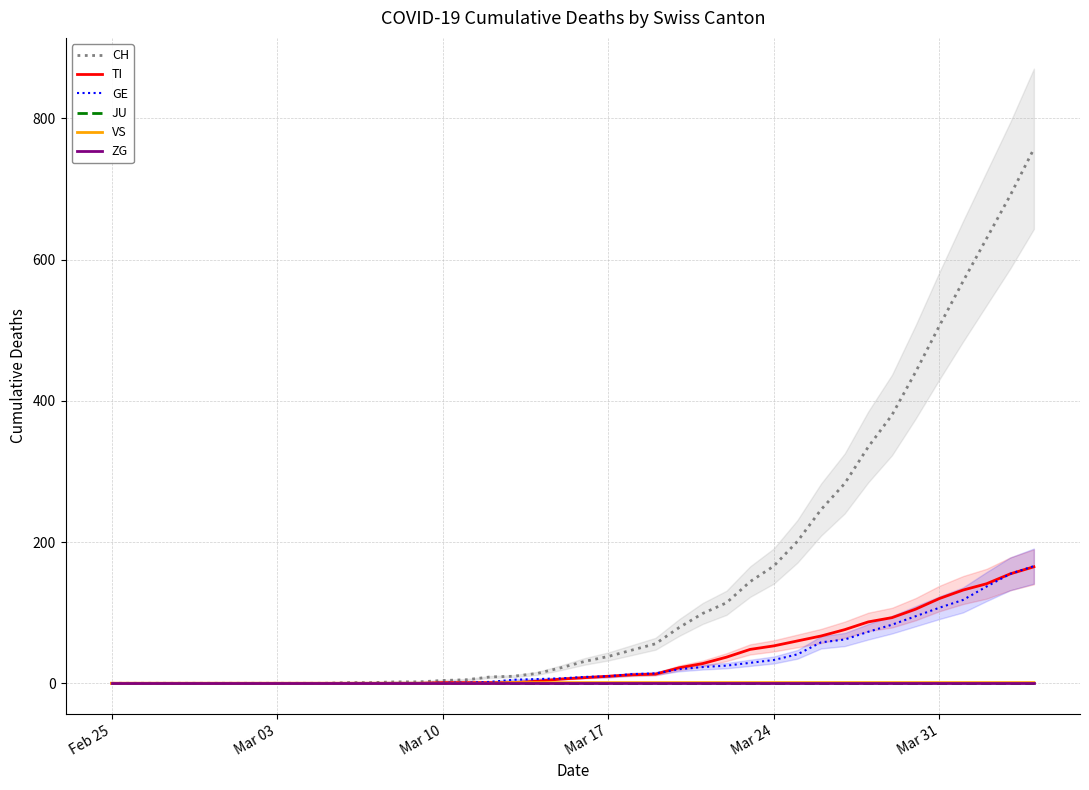

Does the chart have visible grid lines?

Yes